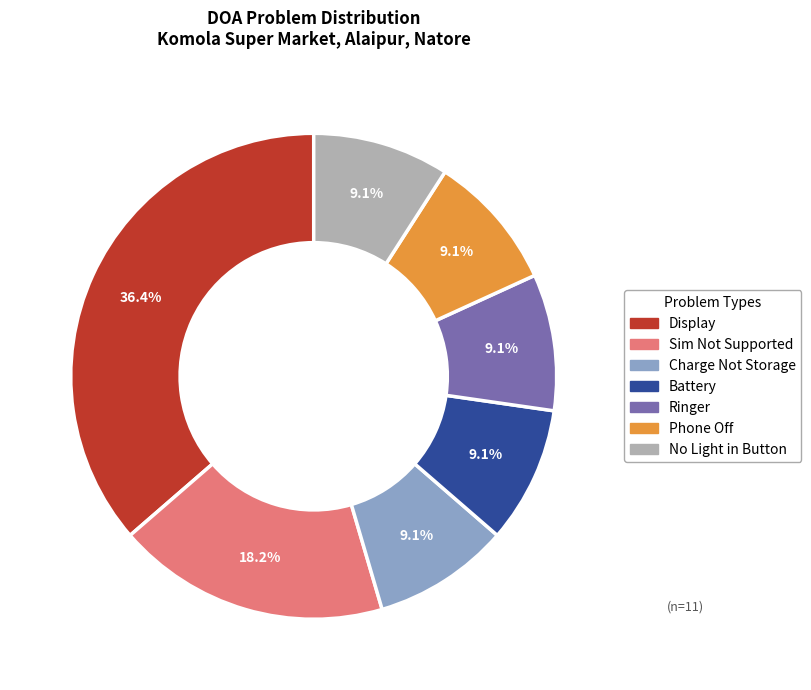

How many segments does this pie chart have?

7